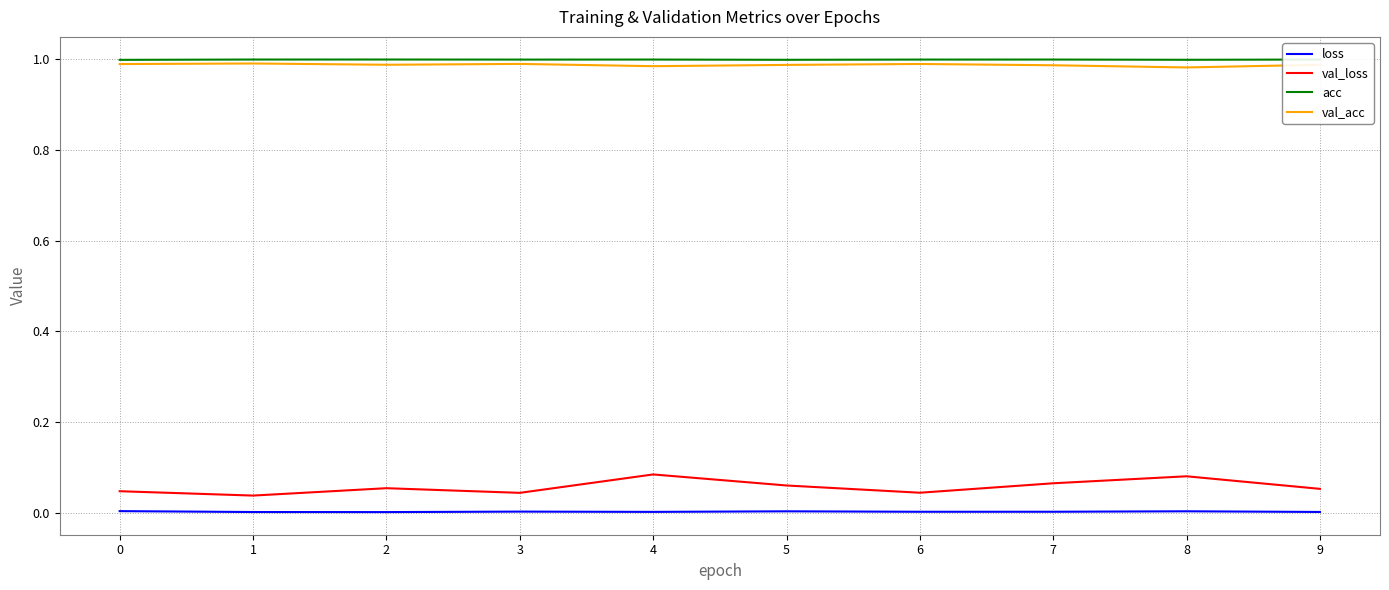

How many lines are shown in the chart?

4